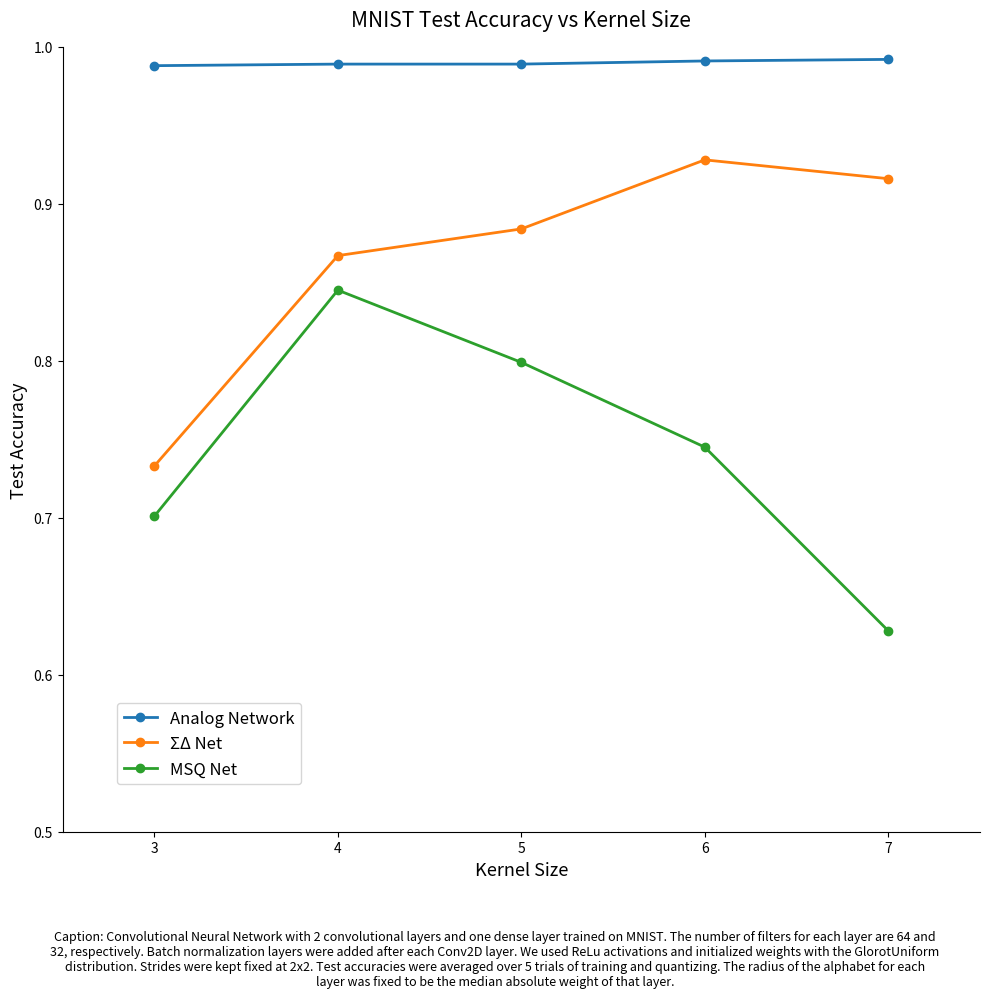

Which series has the largest range (max minus min)?

MSQ Net